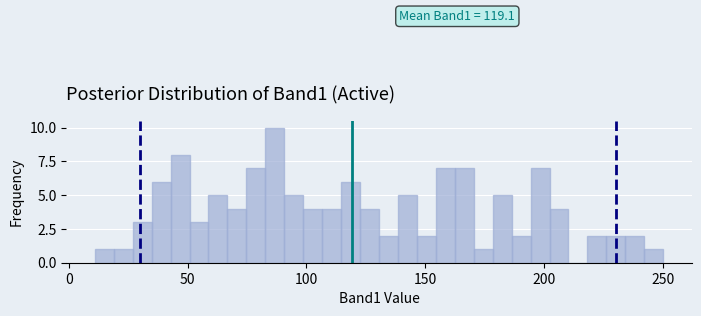

Read against the x-axis, roughly where is the centre of the tallest bar?

85